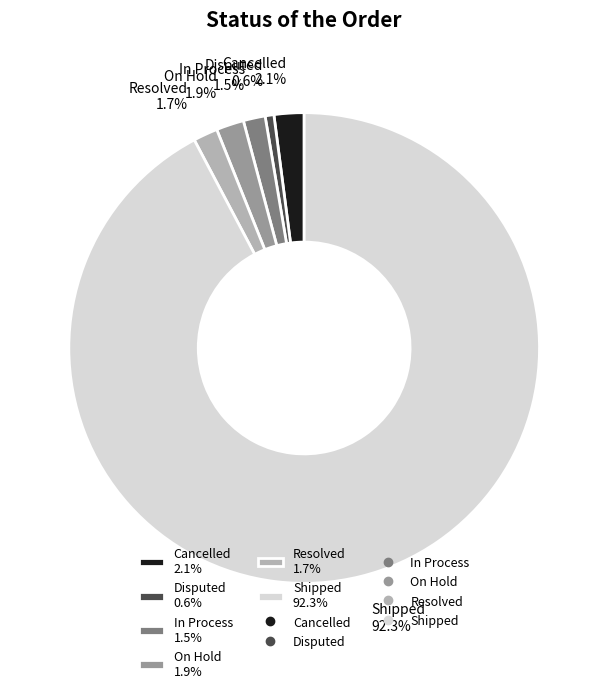

What is the largest slice in the pie chart?

Shipped